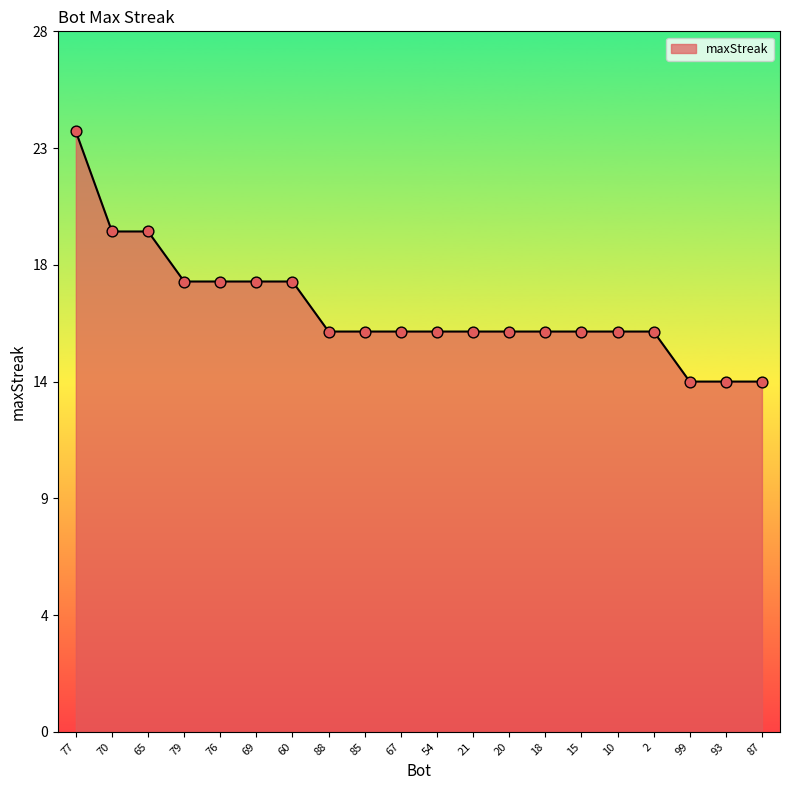

What is the change in value from 2 to 87?

-2